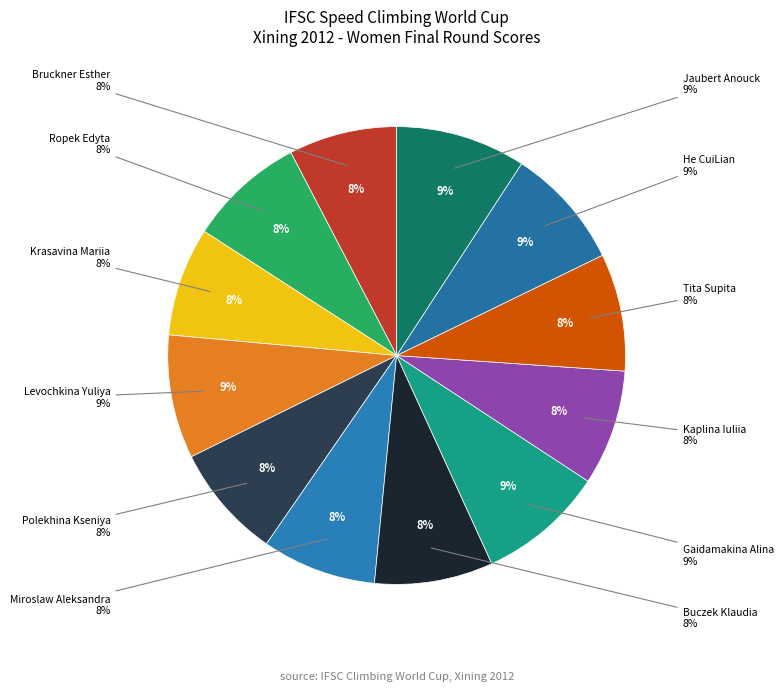

Is it true that Miroslaw Aleksandra is 8% of the pie?

True